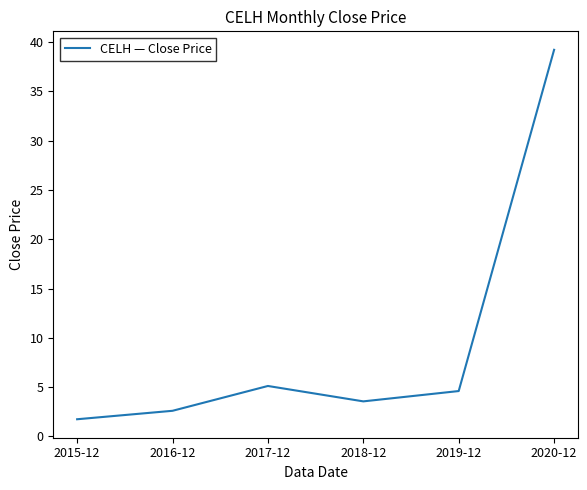

Between 2016-12 and 2017-12, which is larger?

2017-12